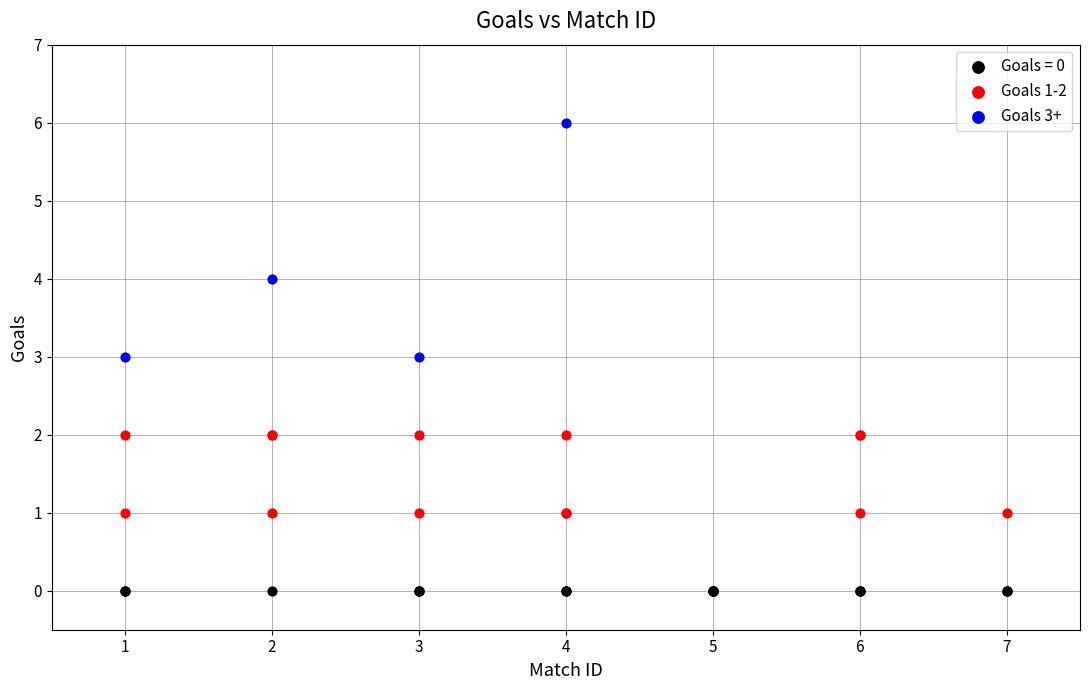

Which series contains the highest Y value?

Goals 3+